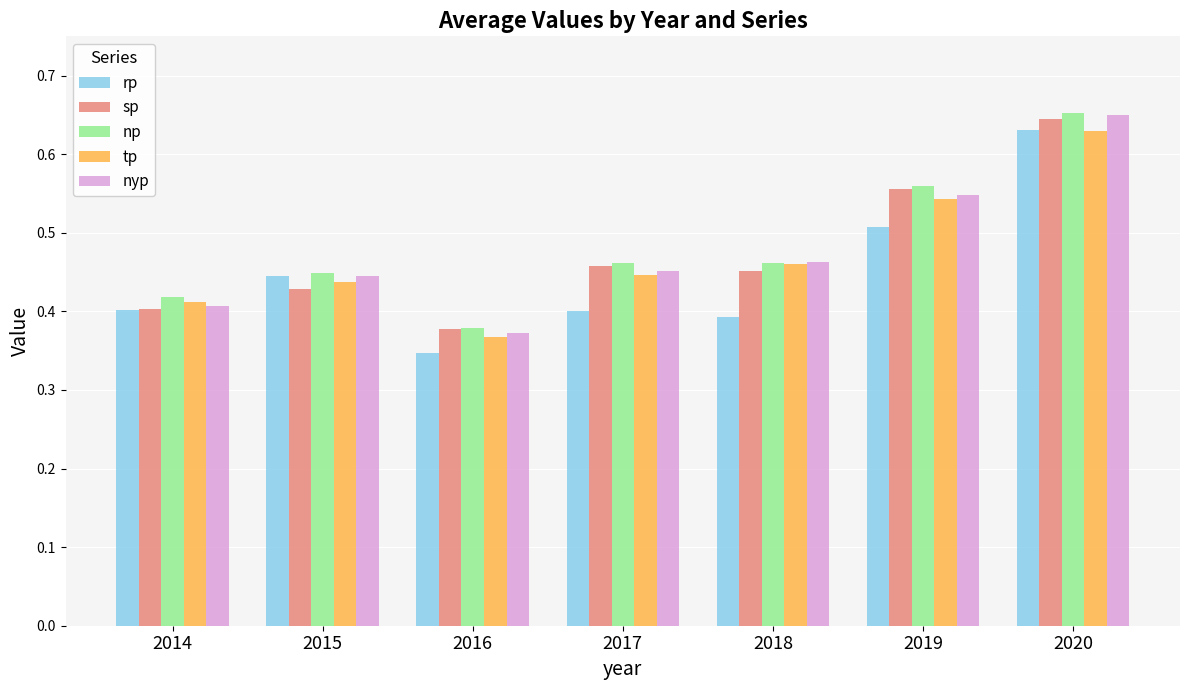

Which category has the lowest value in the sp series?

2016